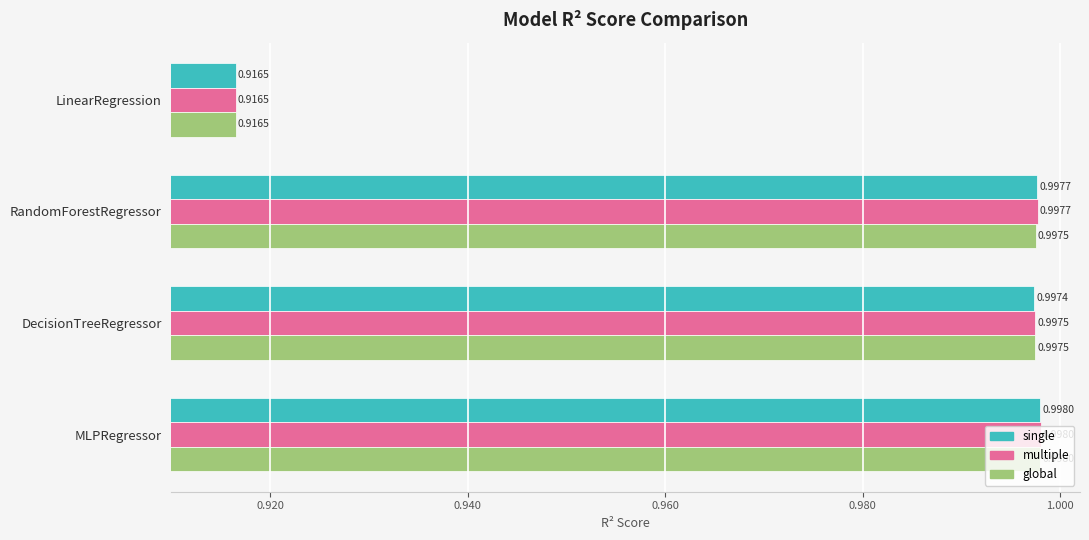

At which label does multiple reach its peak?

MLPRegressor